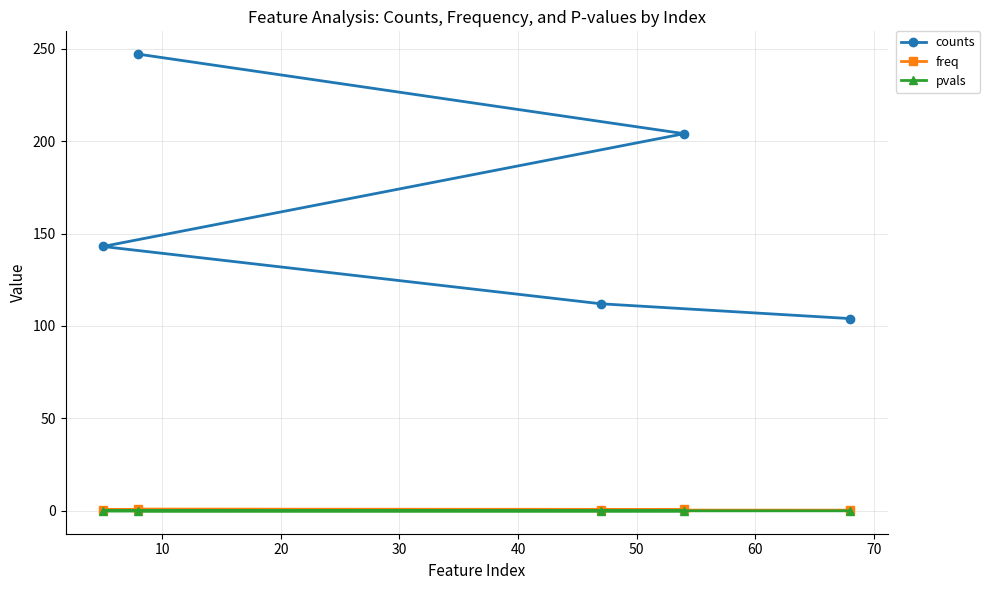

What are all the series names shown in the legend?

counts, freq, pvals